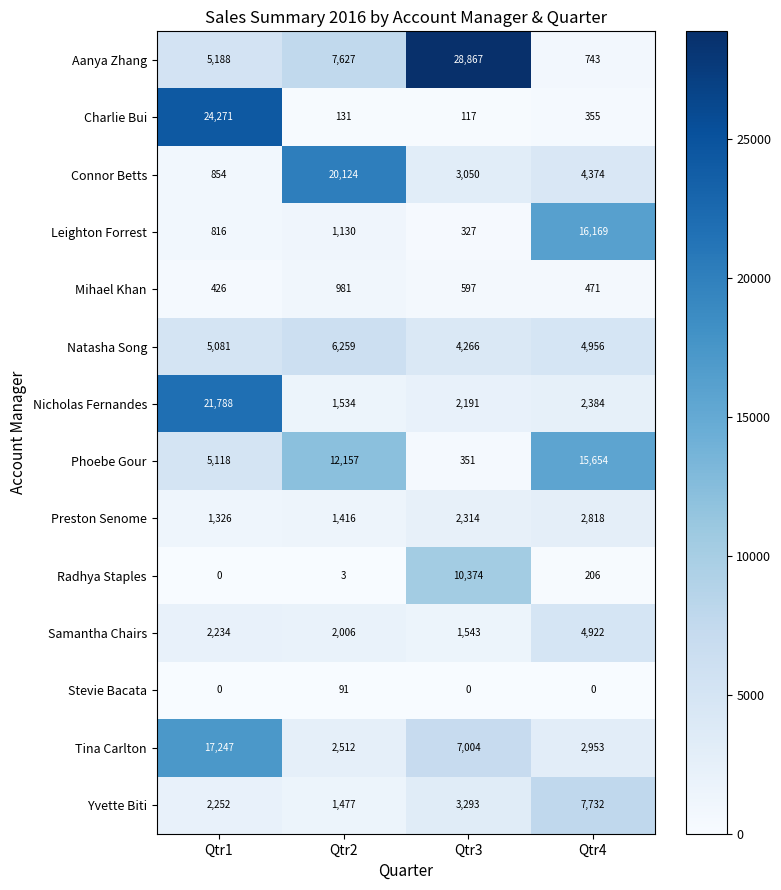

List the labels in order of Charlie Bui value, smallest first.

Qtr3, Qtr2, Qtr4, Qtr1